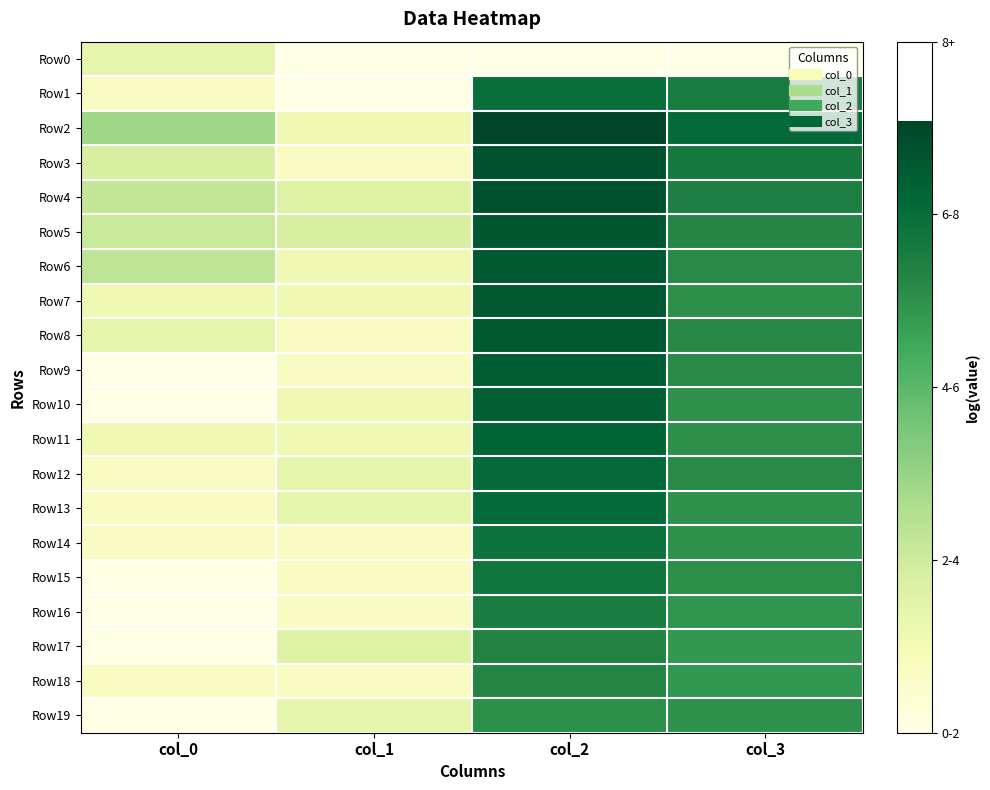

At which category is the sum across all series the highest?

col_2